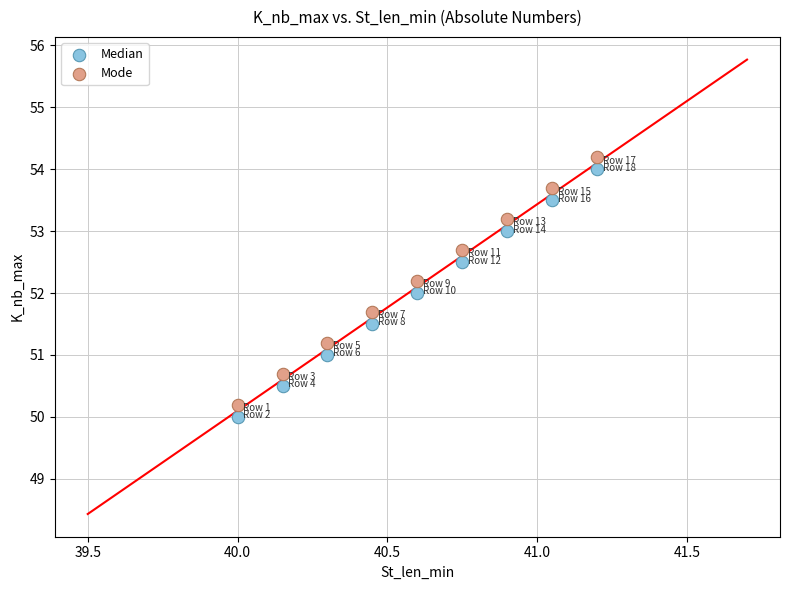

Across all data points, what is the range of Y values (max minus min)?

4.2